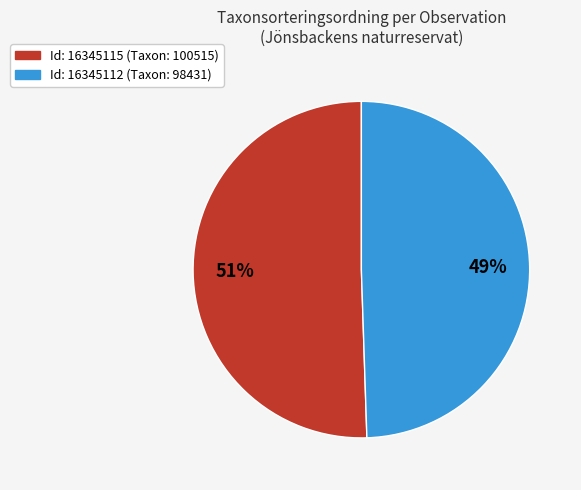

Approximately how many times larger is the value at Id: 16345115 (Taxon: 100515) compared to Id: 16345112 (Taxon: 98431)?

1.0